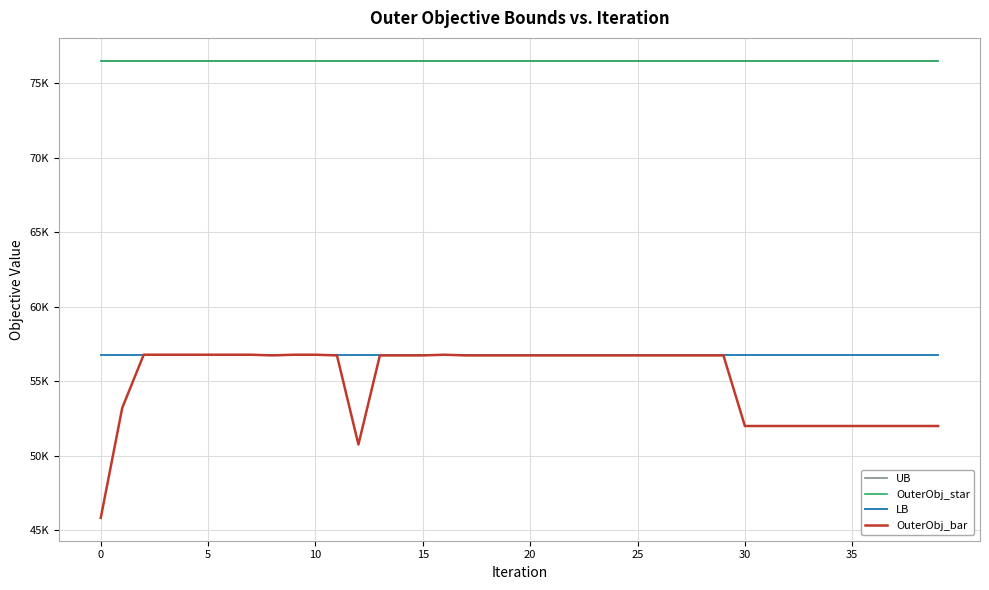

What is the maximum value for OuterObj_star?

76517.0